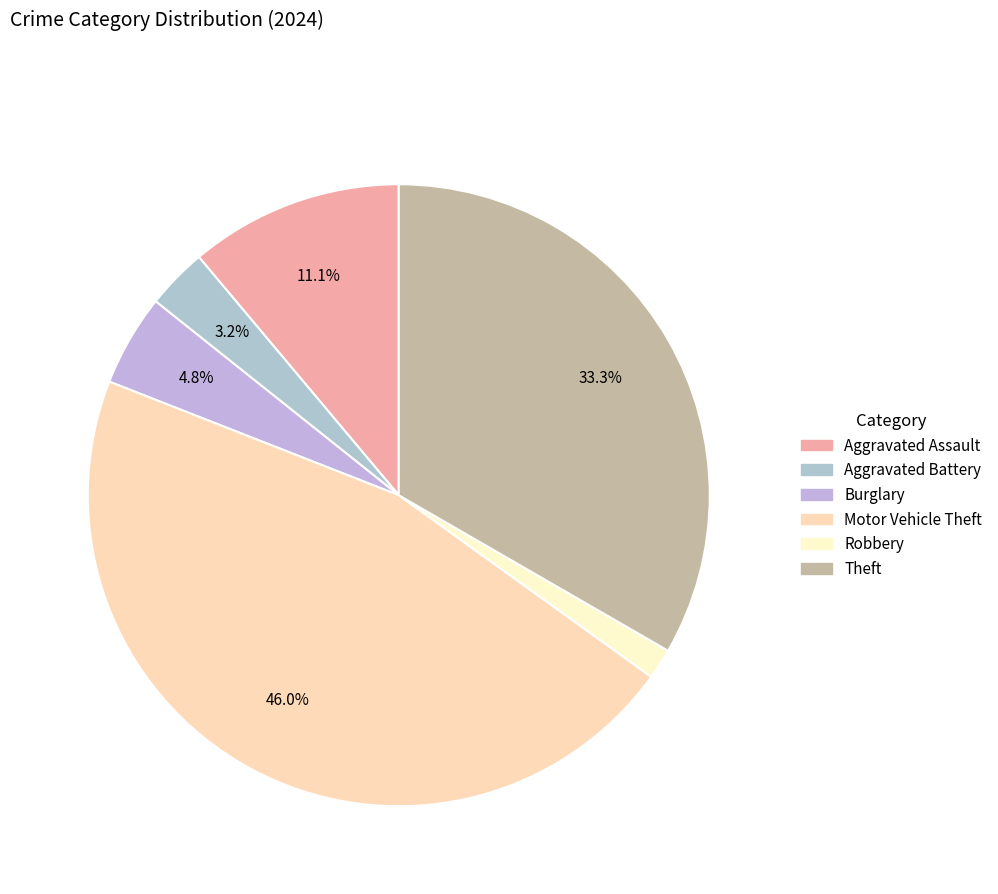

How many slices are in this pie chart?

6